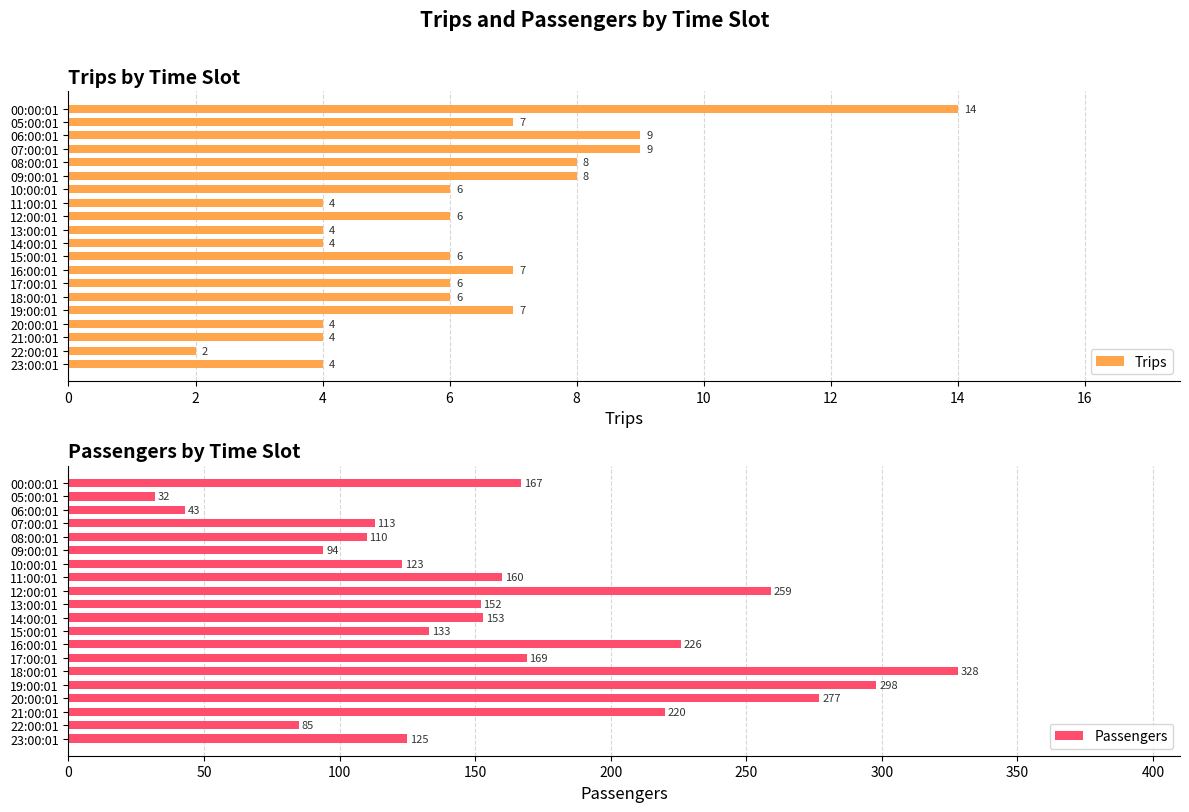

Reading right to left, transcribe all the data shown in this chart.

Trips: 4	2	4	4	7	6	6	7	6	4	4	6	4	6	8	8	9	9	7	14
Passengers: 125	85	220	277	298	328	169	226	133	153	152	259	160	123	94	110	113	43	32	167